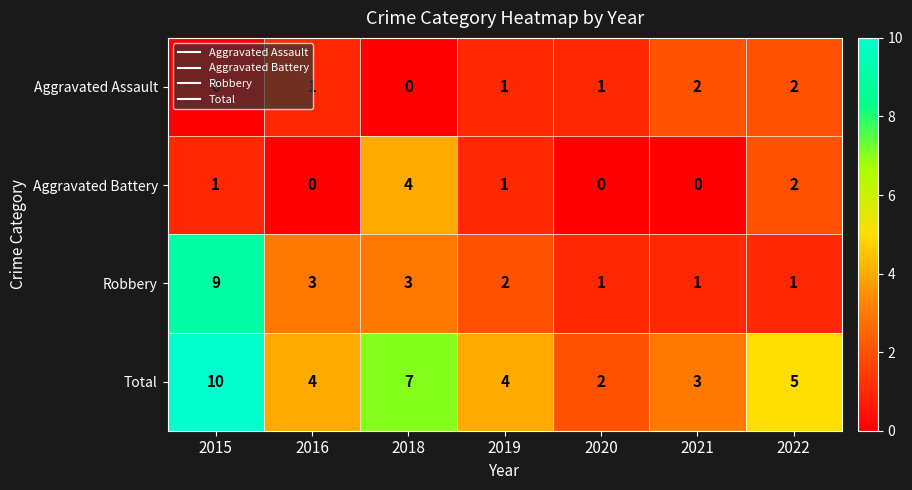

At which label does Aggravated Battery reach its peak?

2018